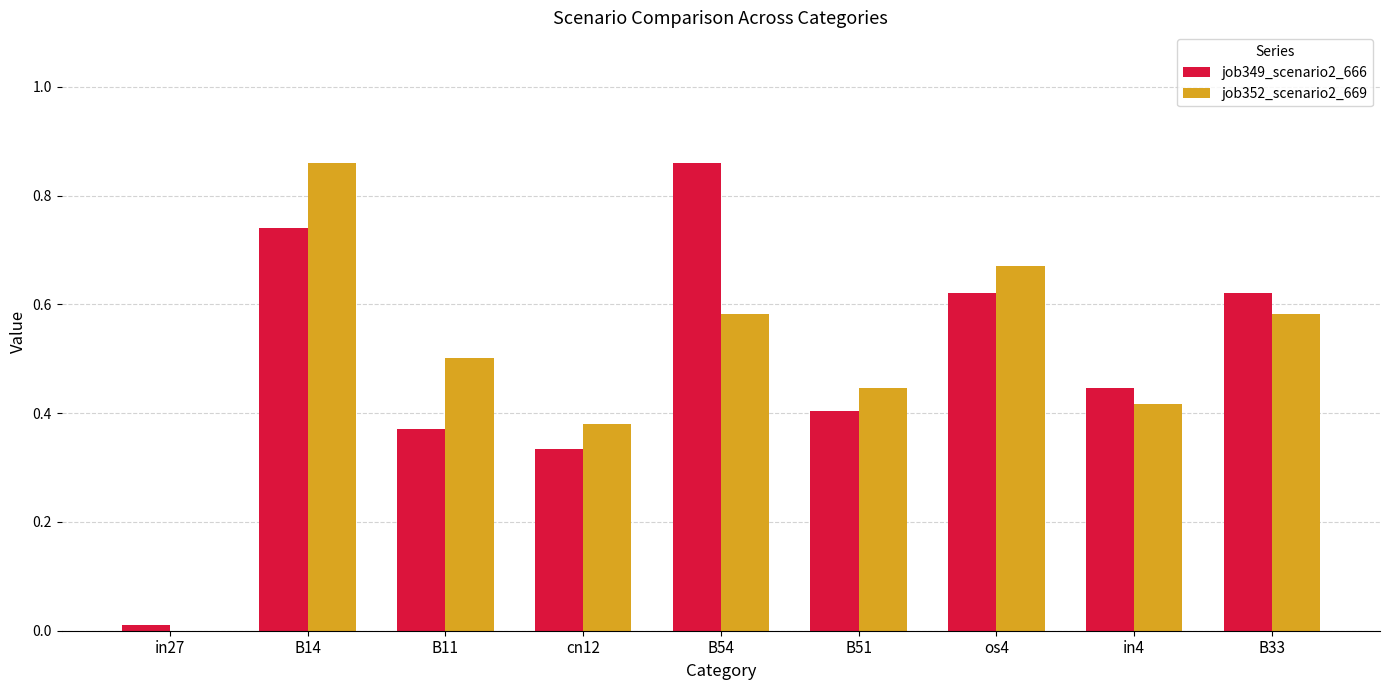

True or false: job349_scenario2_666 has a value of 0.4 at in4.

True